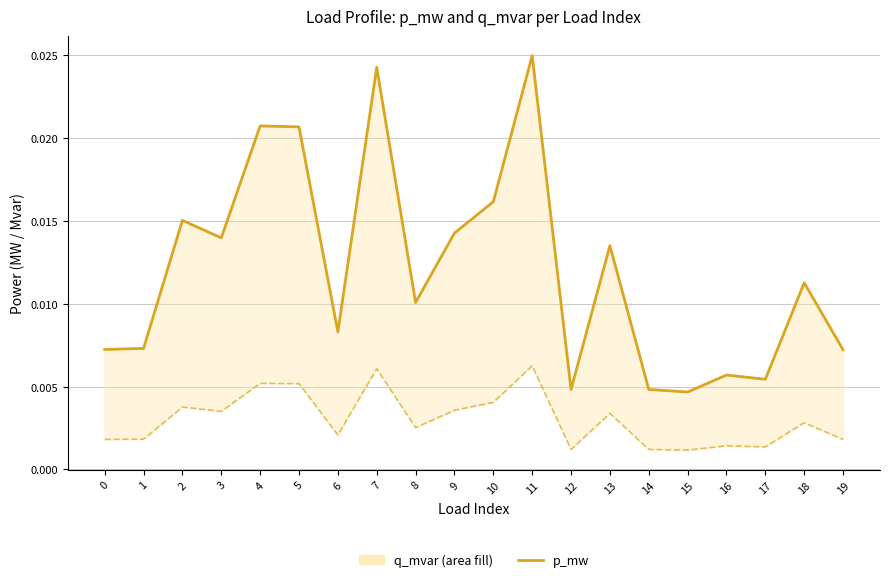

How many interior local peaks does the q_mvar series have?

7